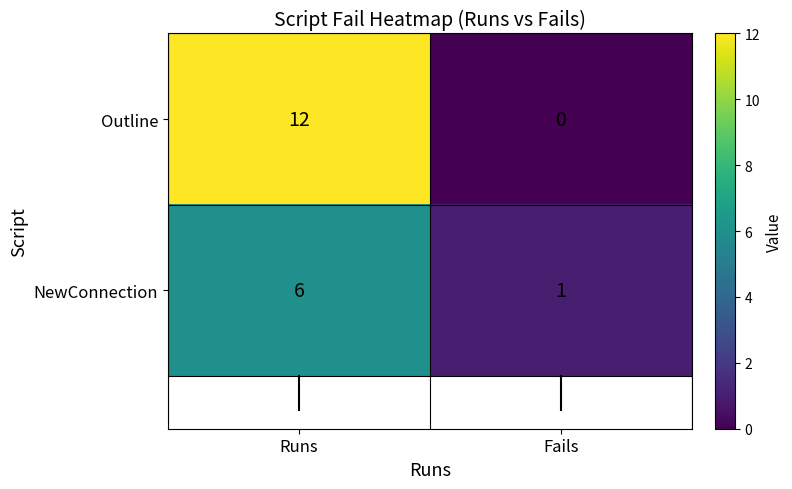

Reading right to left, what are all the values shown in this chart?

Outline: 0	12
NewConnection: 1	6